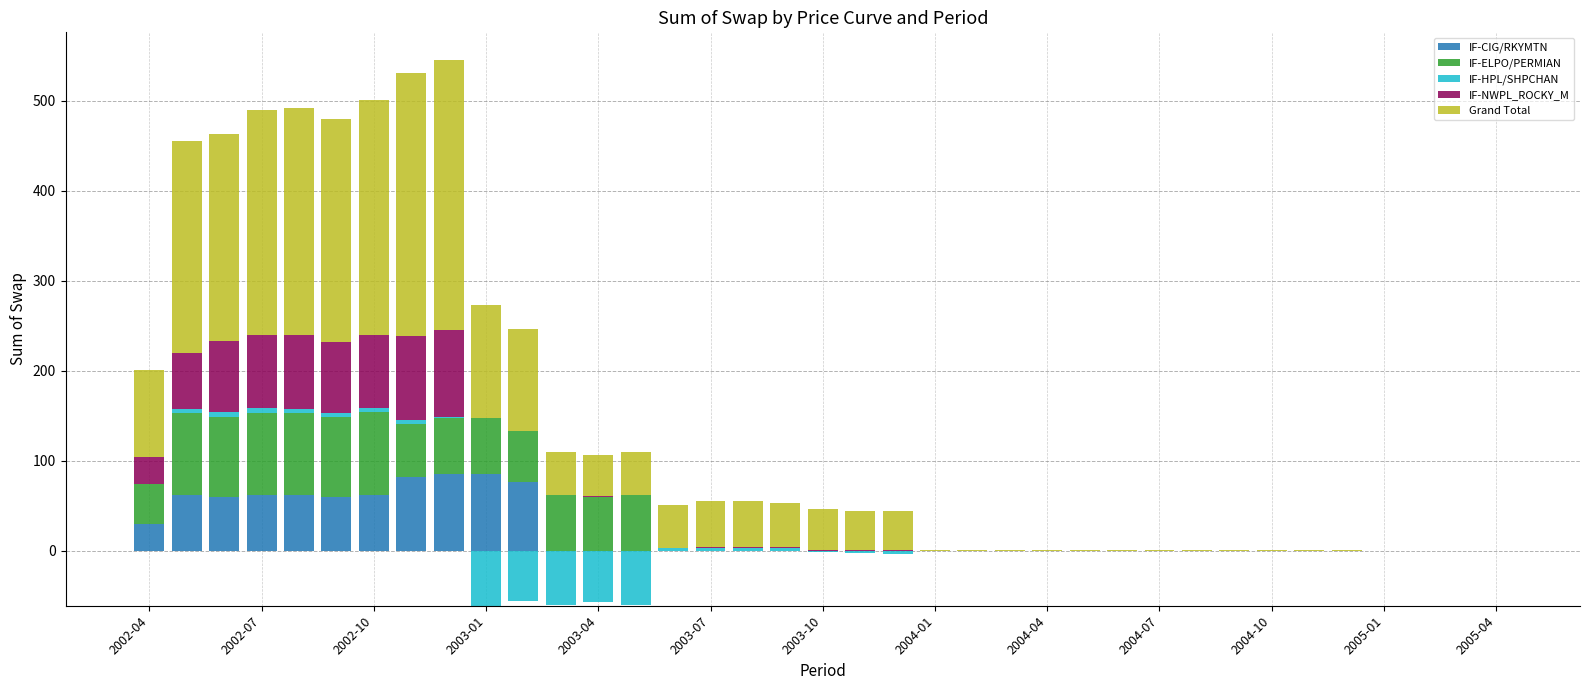

The IF-NWPL_ROCKY_M series shows 0.4 at 32. True or false?

True